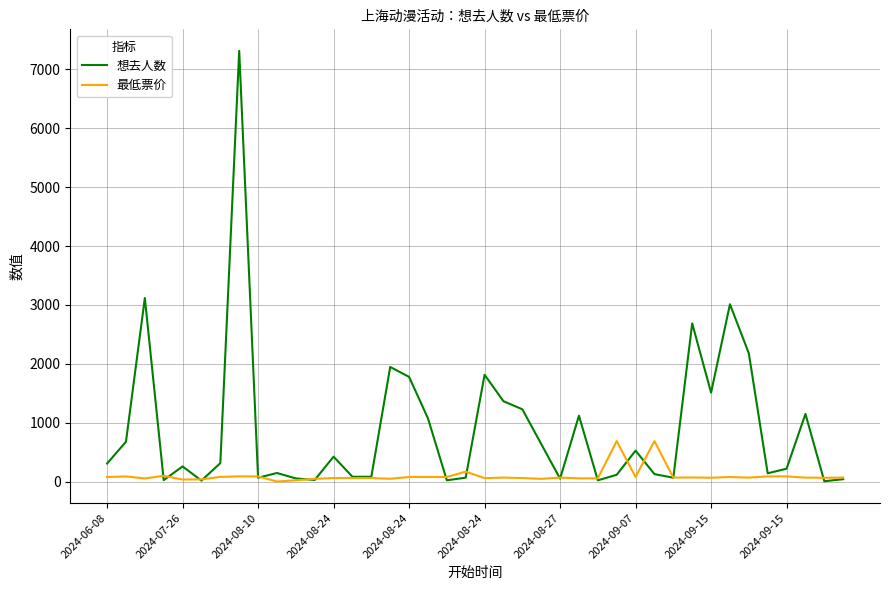

What is the lowest value of the 最低票价 series?

1.0